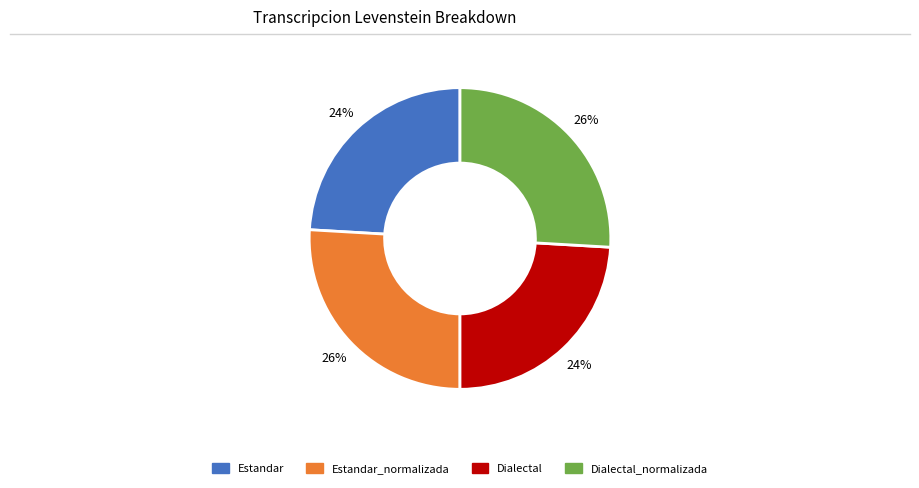

To the nearest percent, what is the average slice percentage?

25%